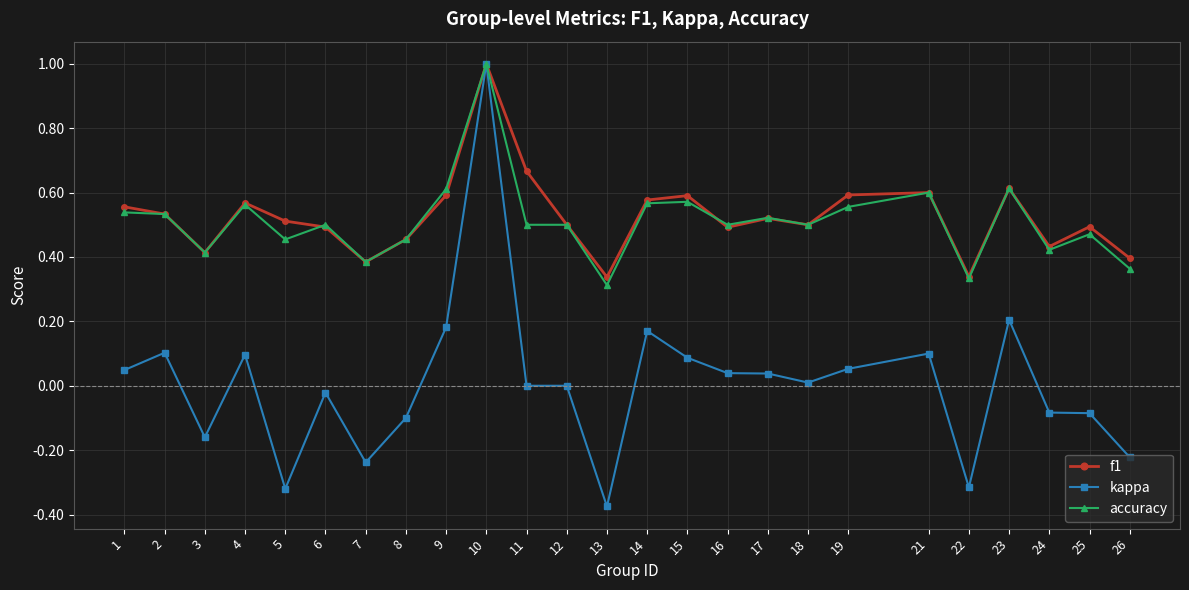

True or false: accuracy and f1 cross at least once.

True